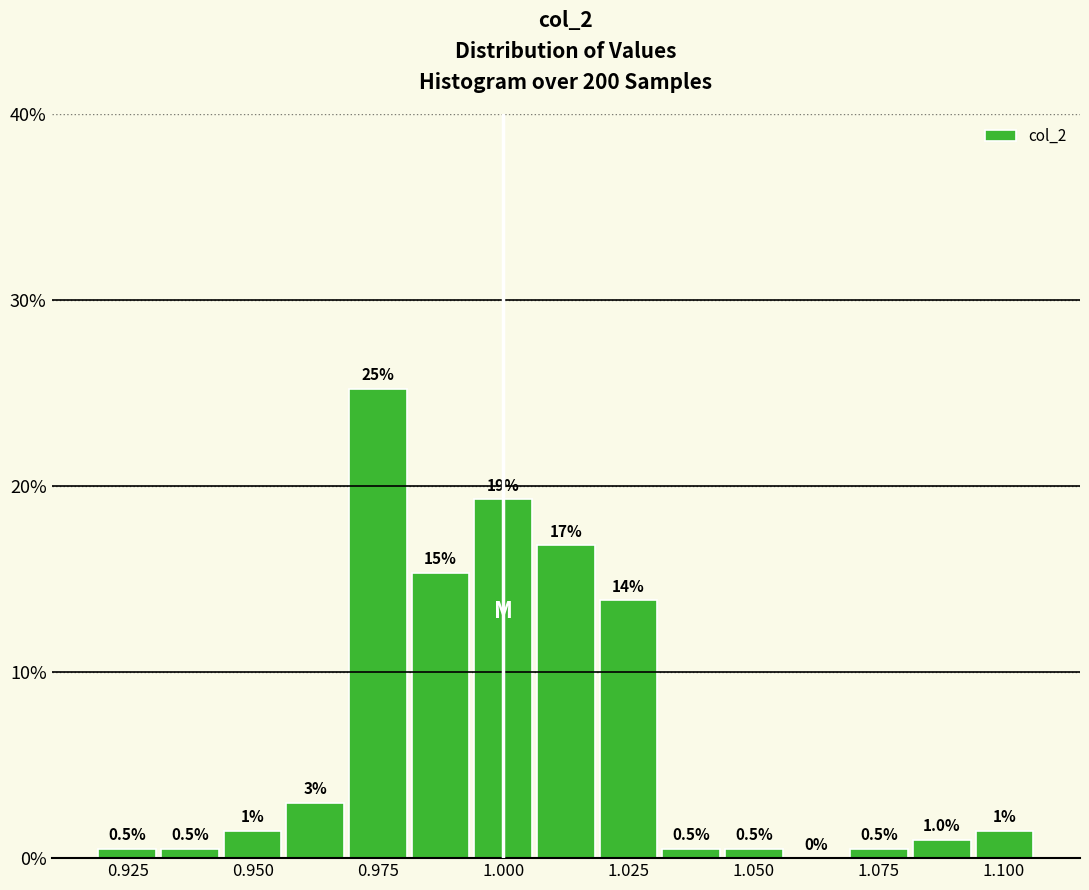

Around what value on the x-axis is the tallest bar? Give the approximate position of its centre, as read against the axis.

0.975